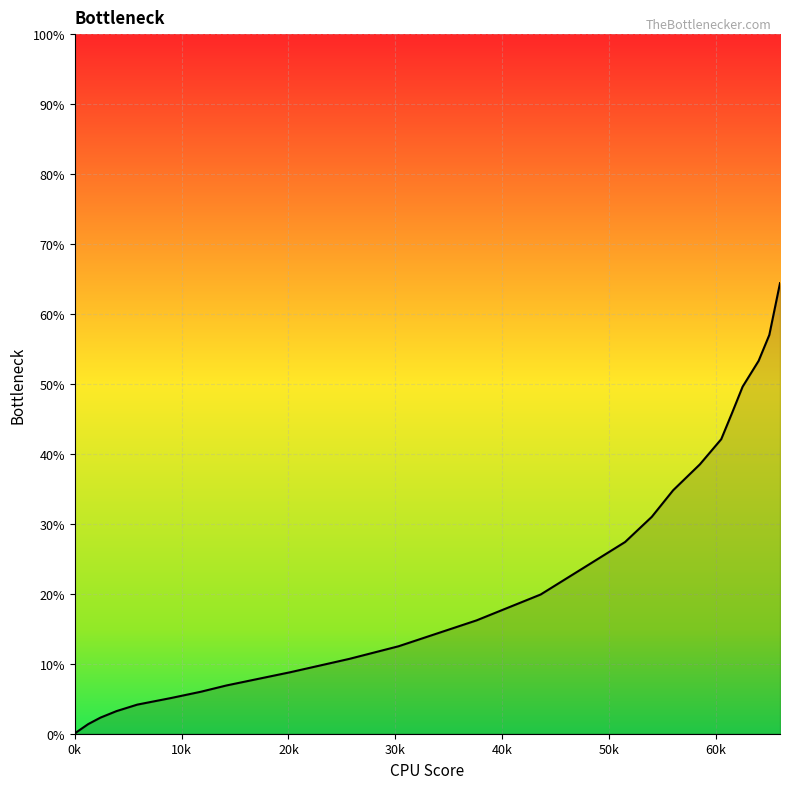

What is the maximum value shown in the chart?

64.4